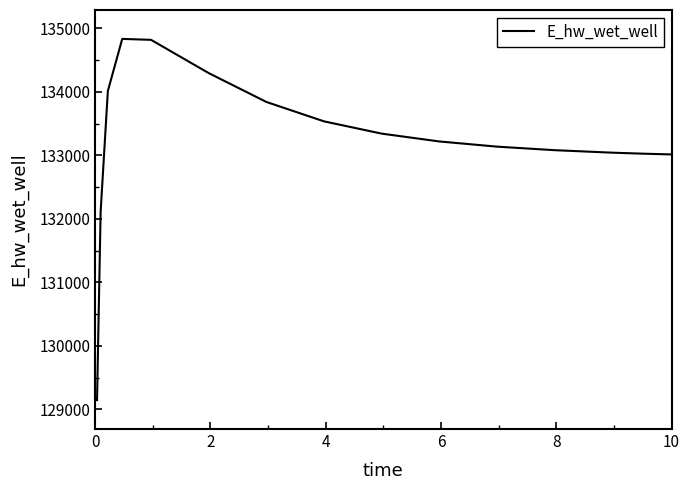

What is the smallest value displayed?

129146.2